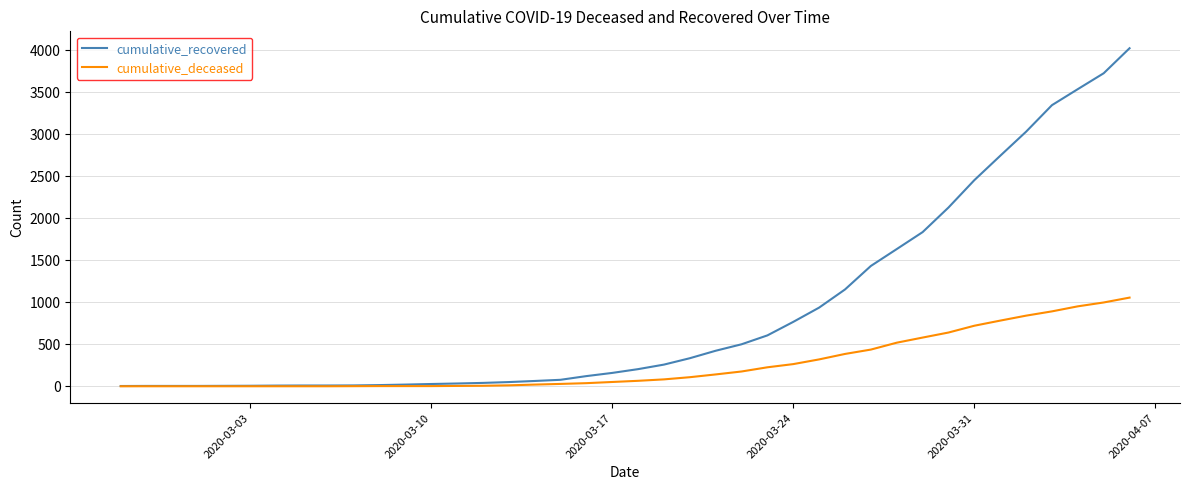

Rank the series by their average value, from lowest to highest.

cumulative_deceased, cumulative_recovered